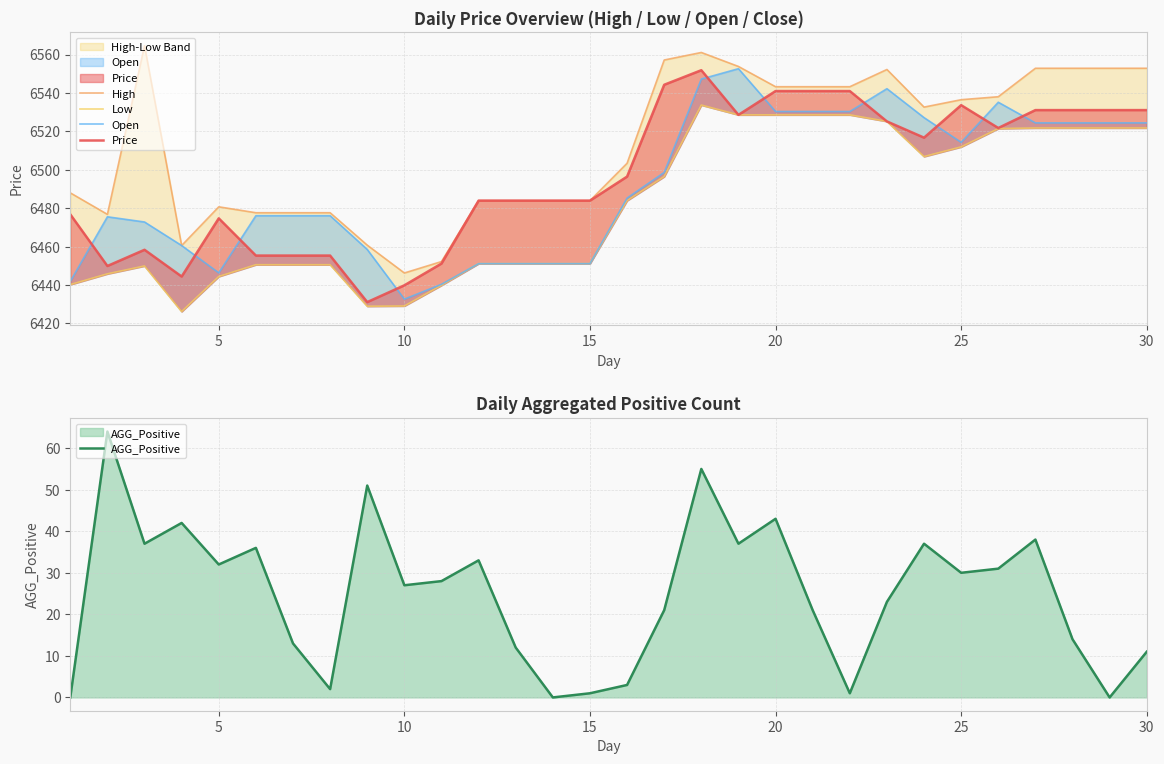

True or false: AGG_Positive has a value of 27 at 10.

True